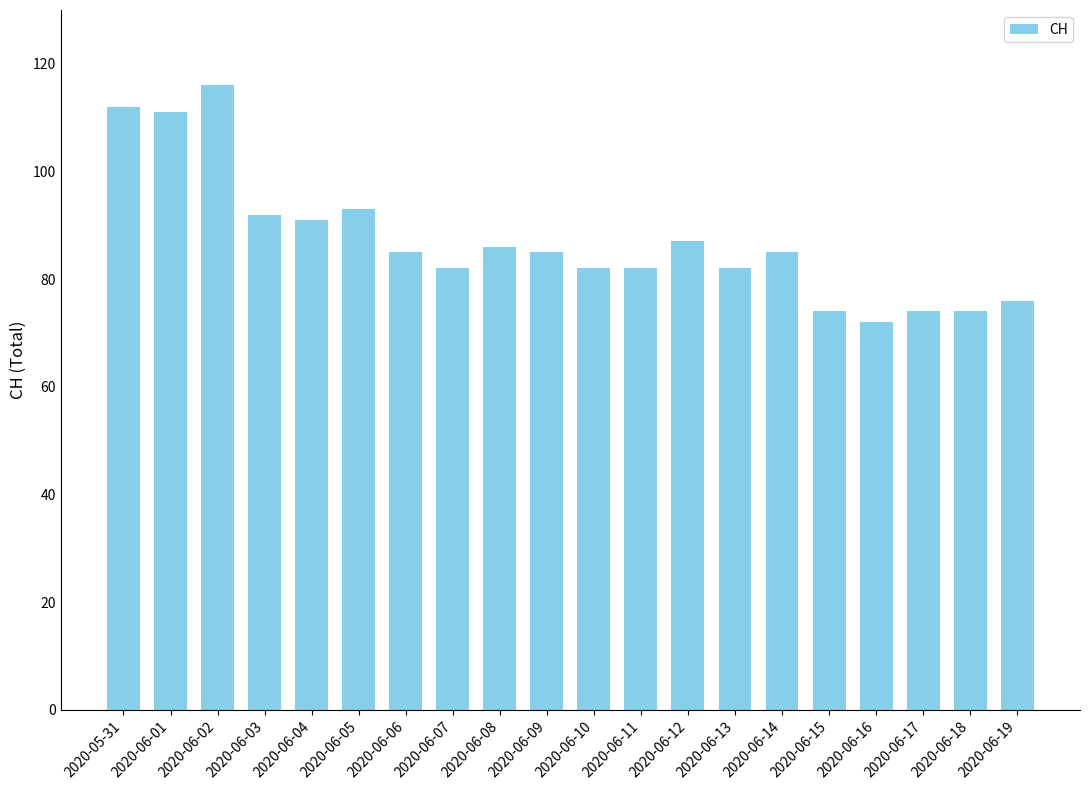

What is the minimum value shown in the chart?

72